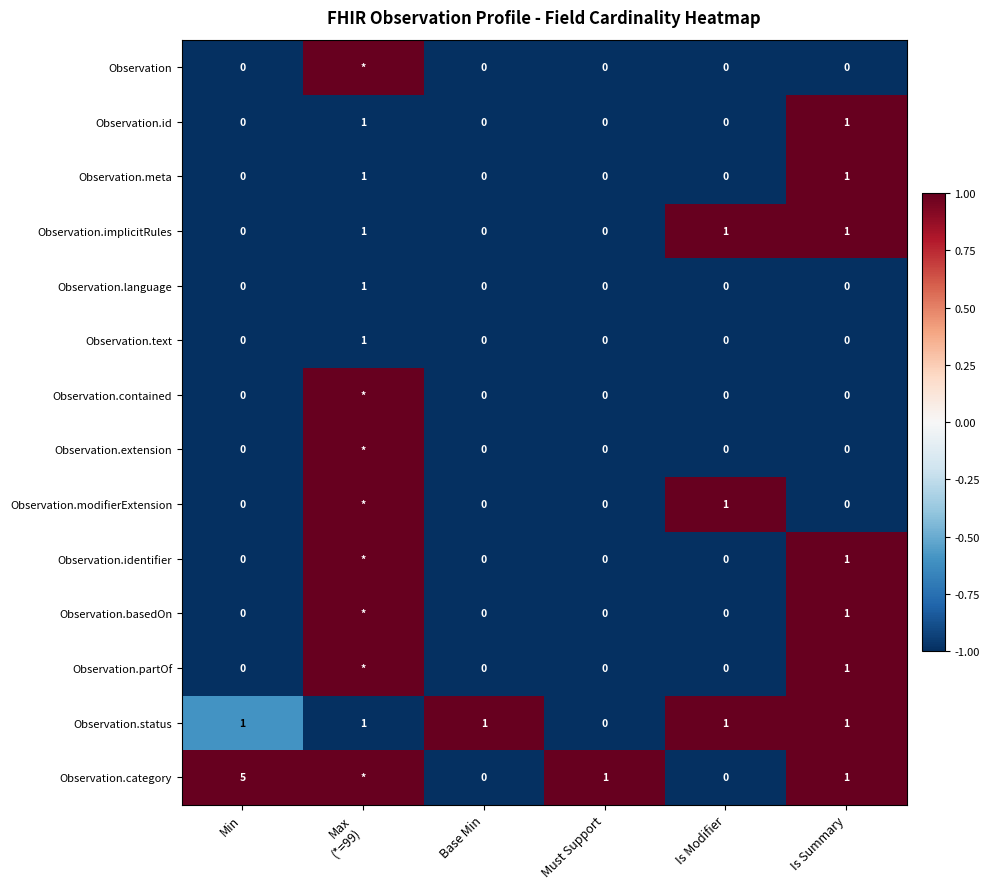

Count the Observation.implicitRules values in the range 0 to 1.

6